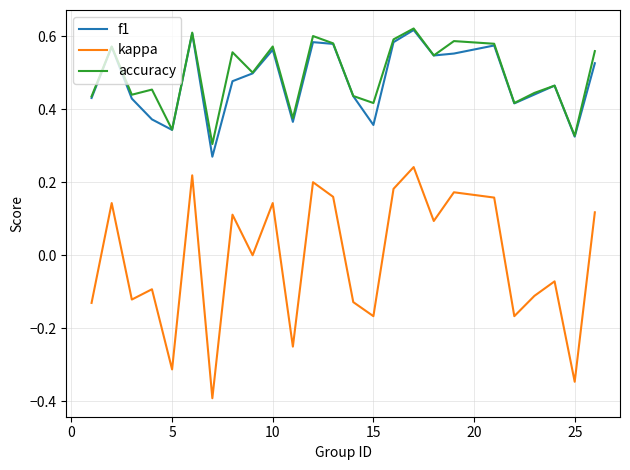

What is the minimum value shown in the chart?

-0.4